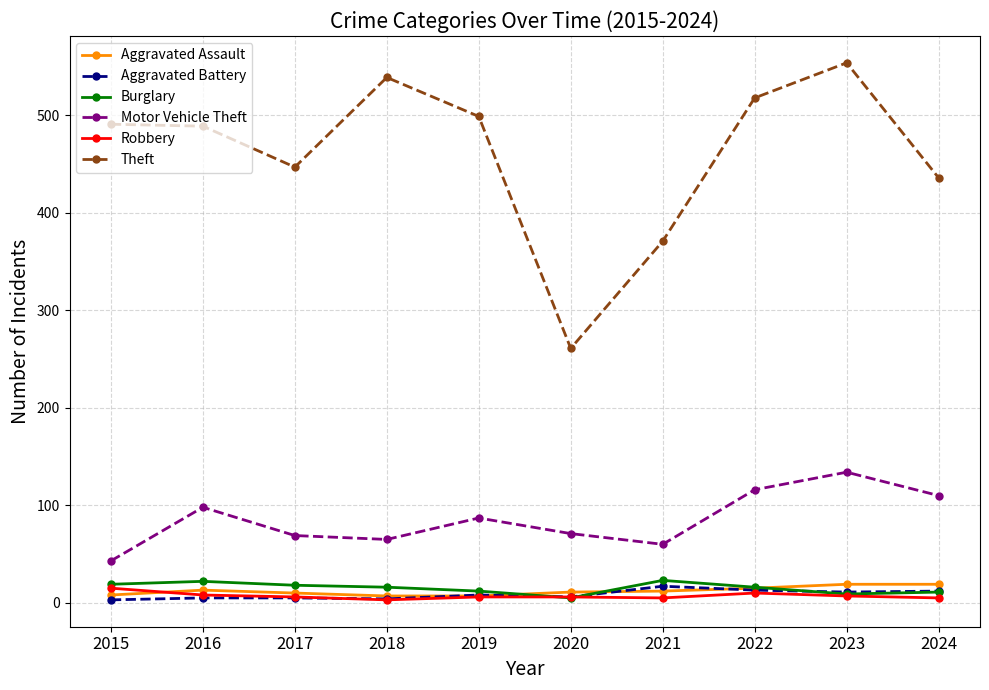

True or false: Burglary and Motor Vehicle Theft cross at least once.

False